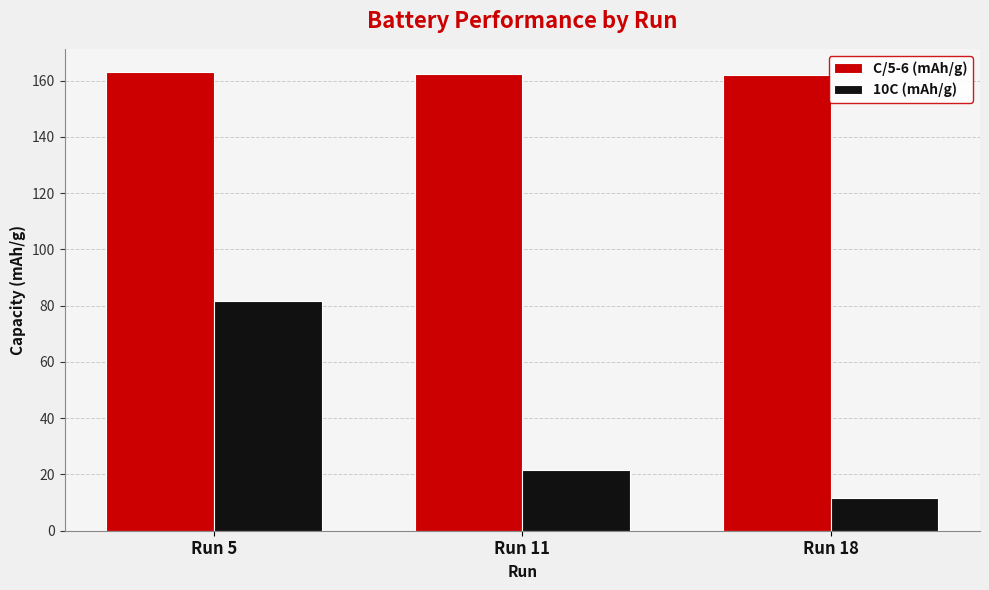

At how many categories does at least one series exceed 72?

3